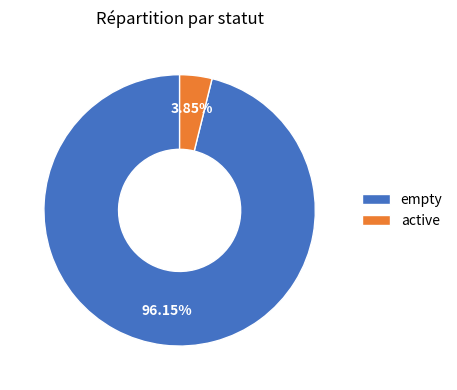

What is the ratio of the value at empty to the value at active?

25.0